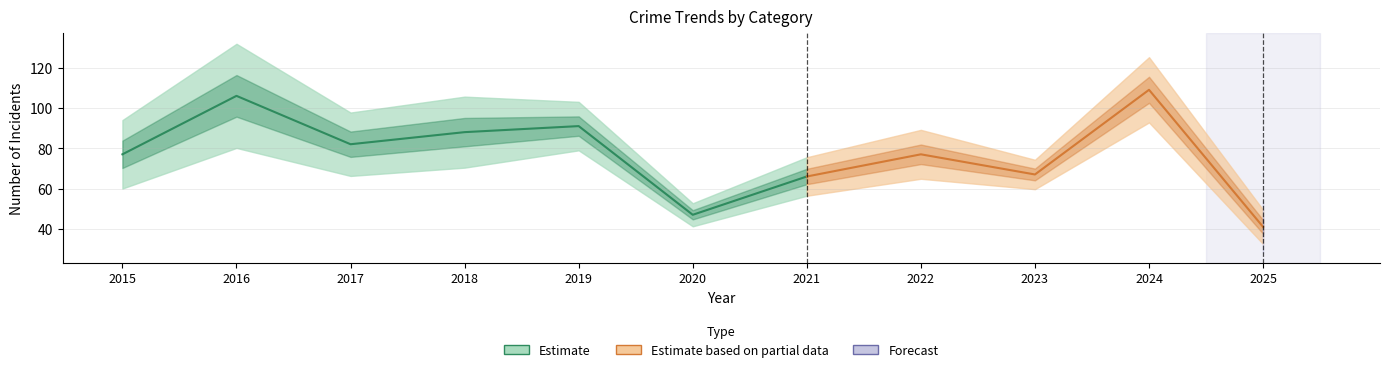

At how many categories does at least one series exceed 80?

5